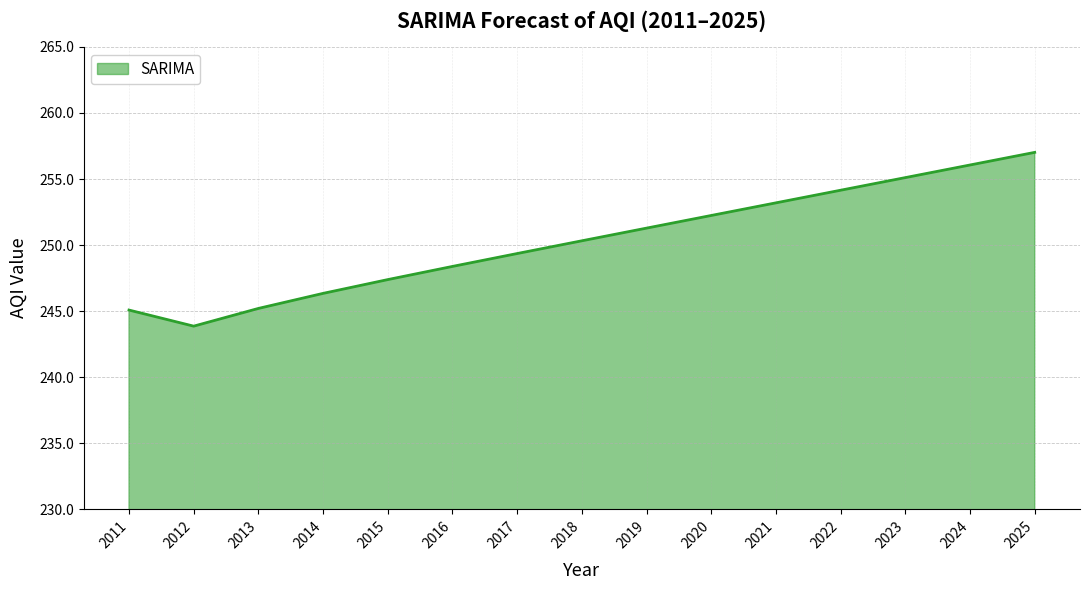

Count the number of data series in this chart.

1